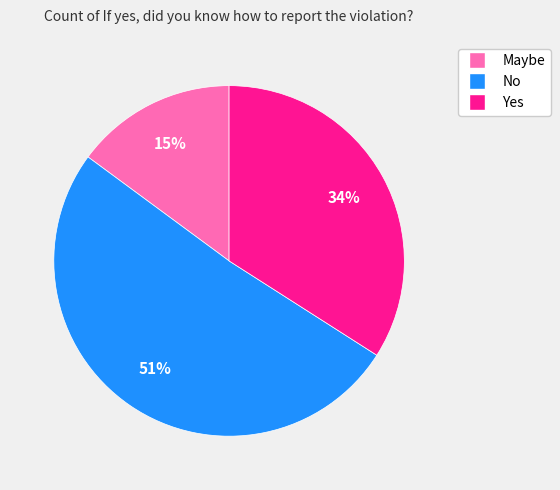

Is the sum of Yes and No greater than half?

Yes